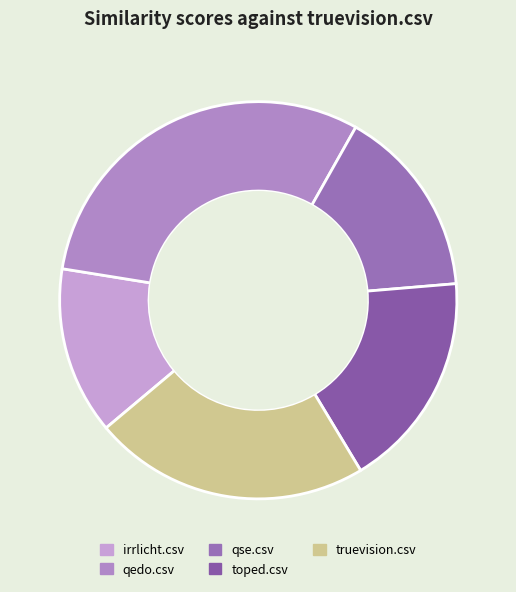

The irrlicht.csv slice represents 28% of the pie. True or false?

False